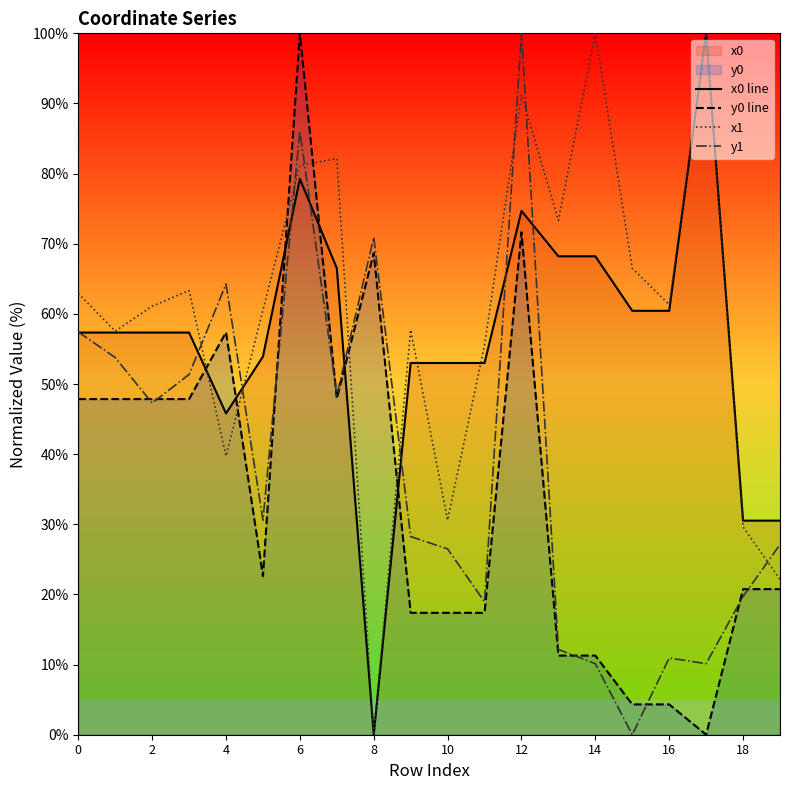

Read the y0 line value at 10.

17.4